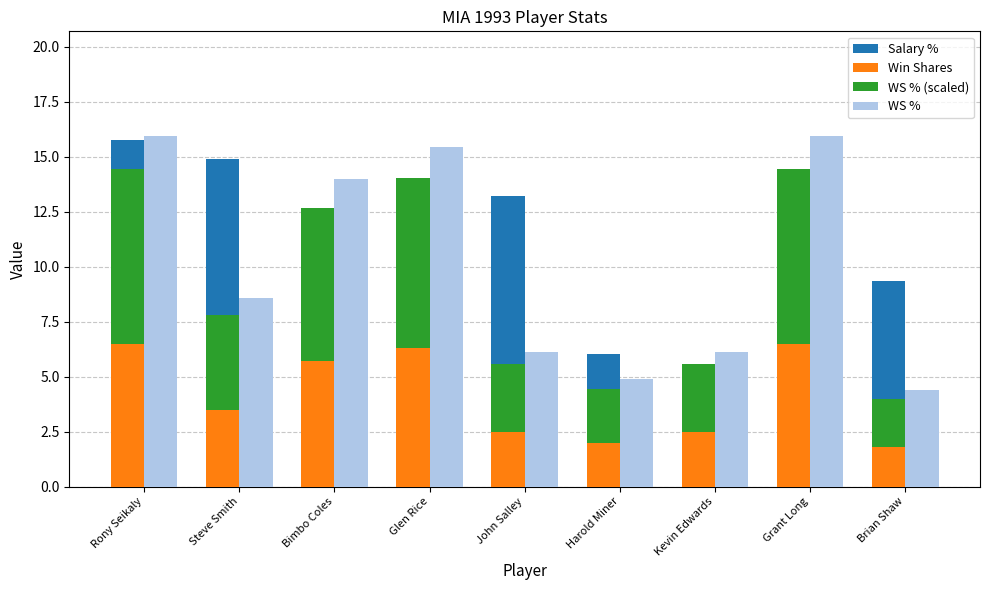

At which category is the sum across all series the highest?

Rony Seikaly